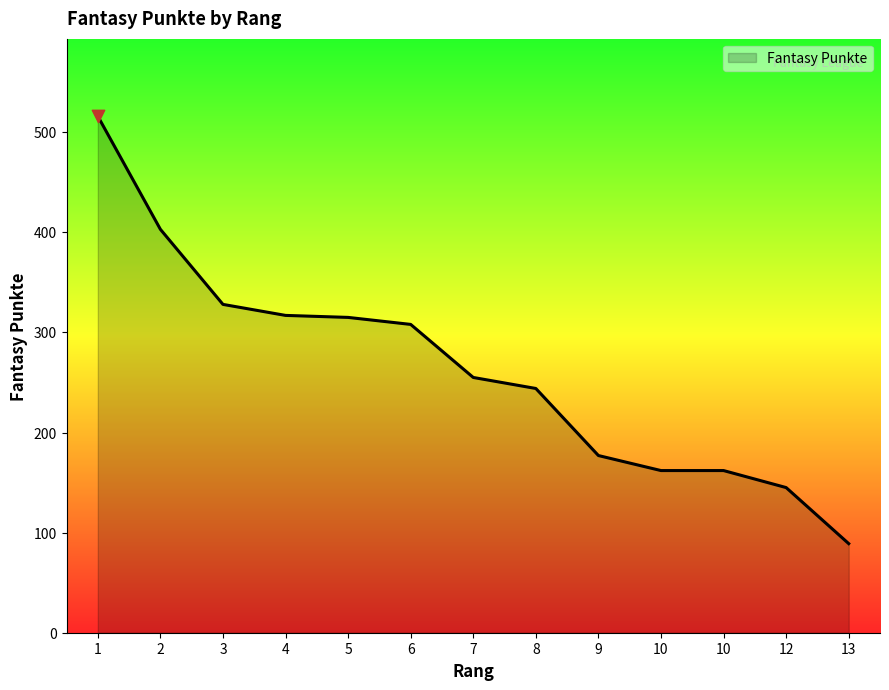

Between 3 and 9, which is larger?

3